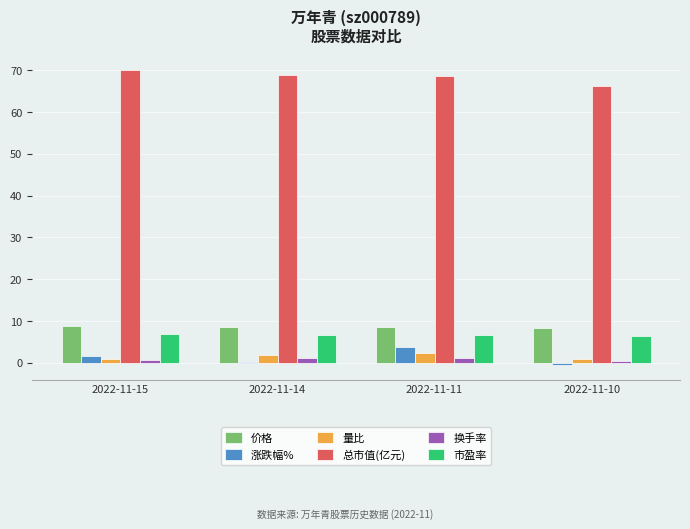

What is the difference between the 市盈率 values at 2022-11-15 and 2022-11-10?

0.4